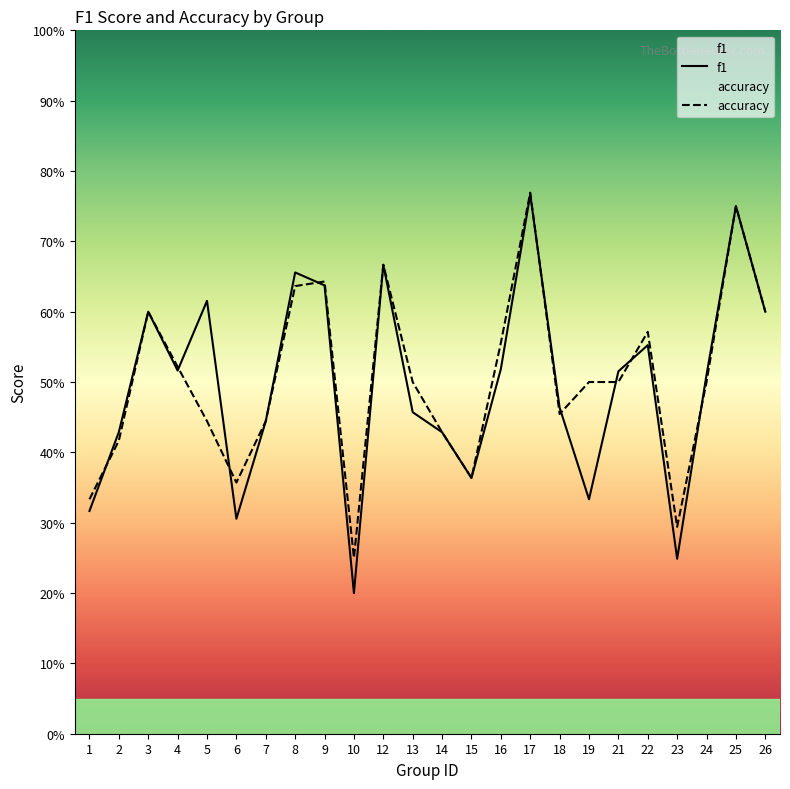

In accuracy, how many points are lower than both neighbors (excluding endpoints)?

5